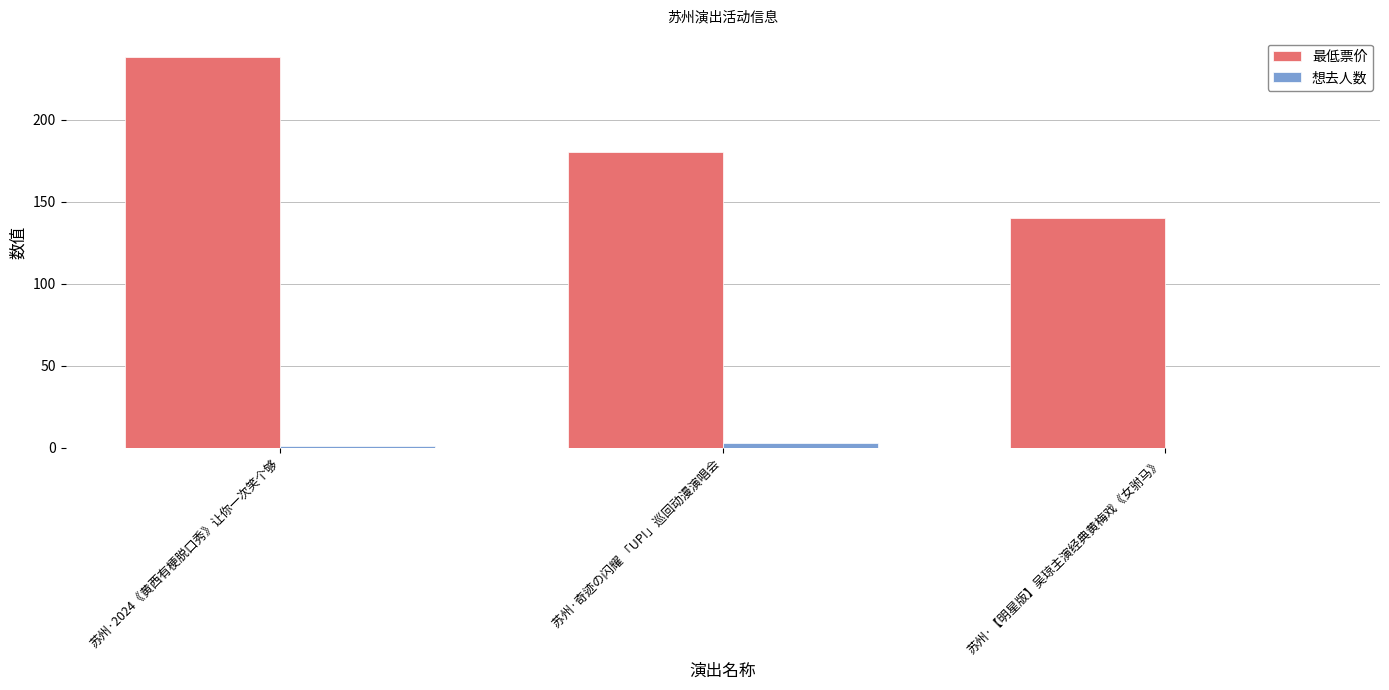

At which category is the sum across all series the highest?

苏州·2024《黄西有梗脱口秀》让你一次笑个够